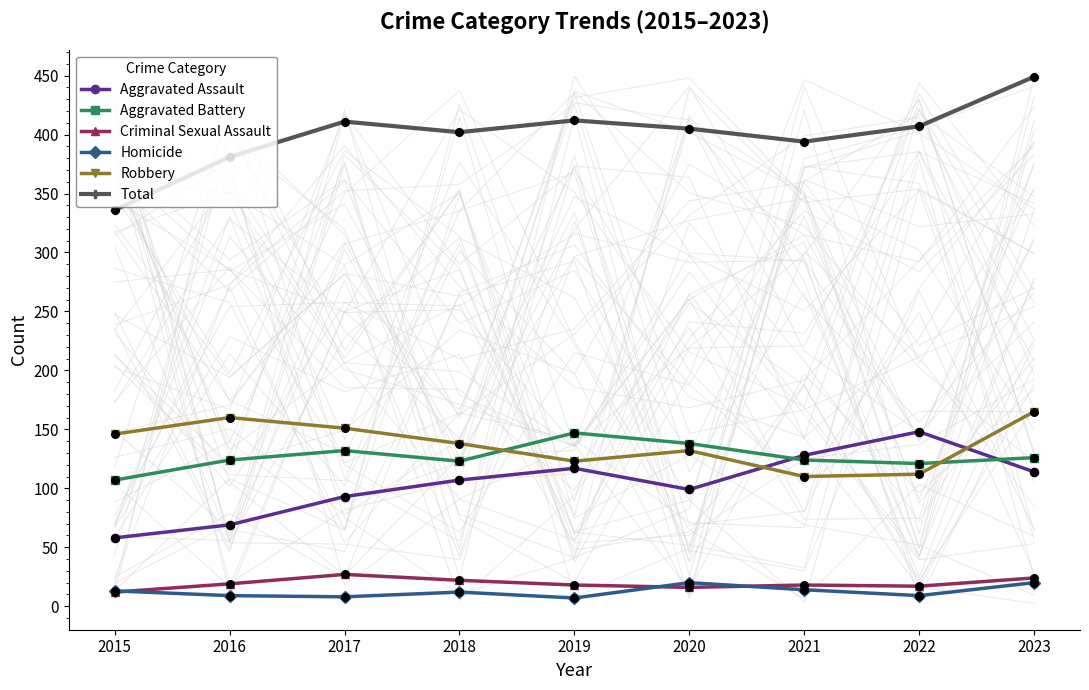

What is the total value across all series at 2020?

810